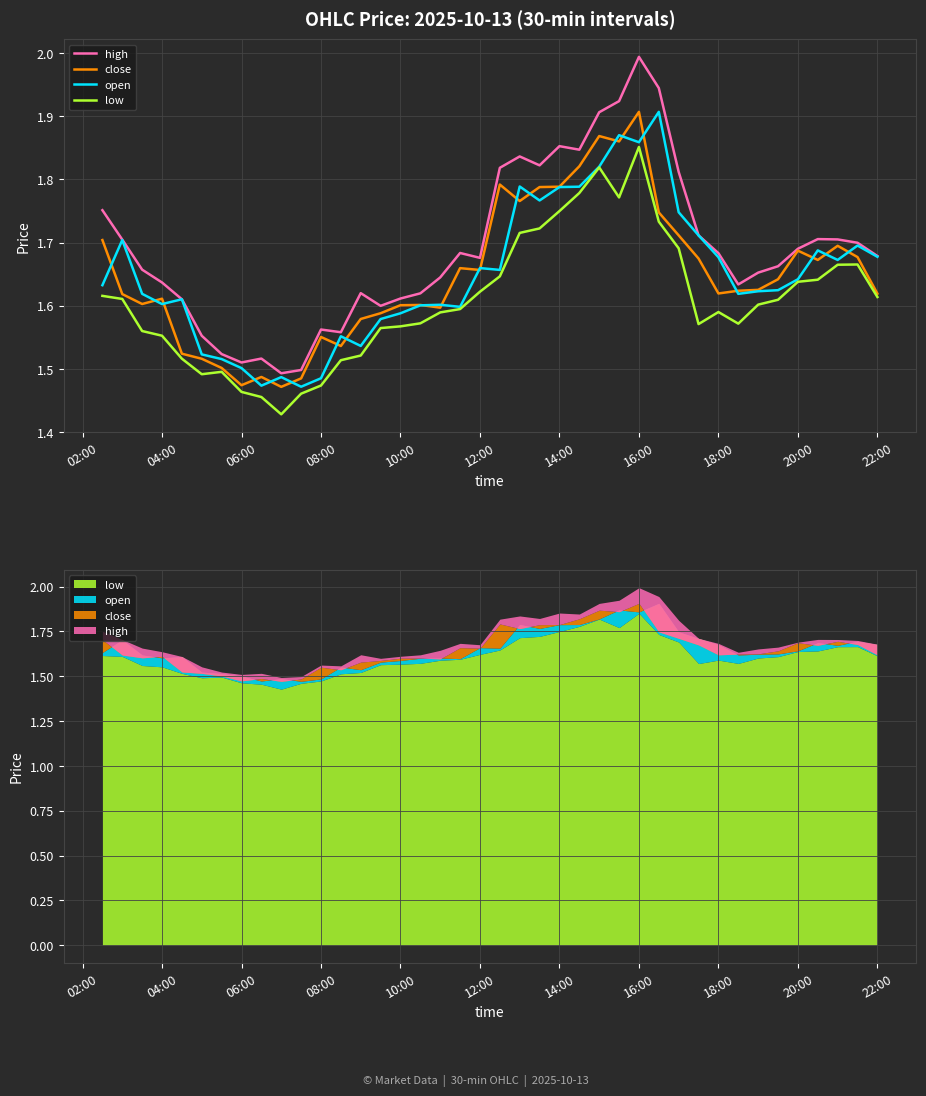

What is the label of the 9th point from the left?

18:00